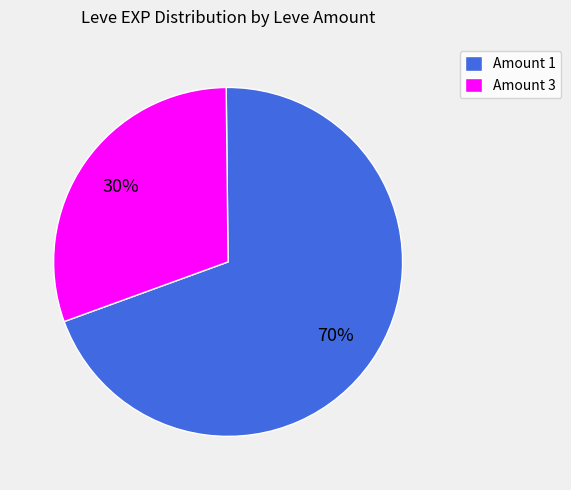

What is the largest slice in the pie chart?

Amount 1